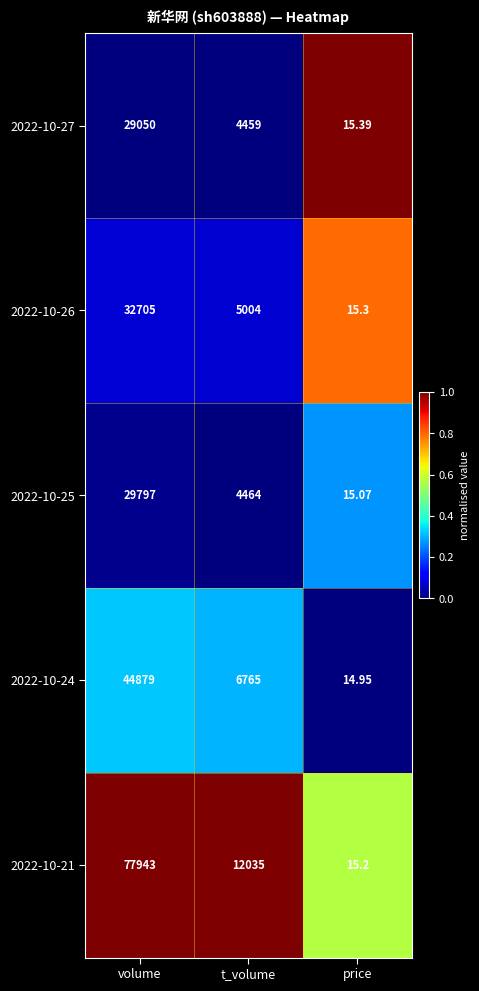

At which category is the sum across all series the highest?

volume